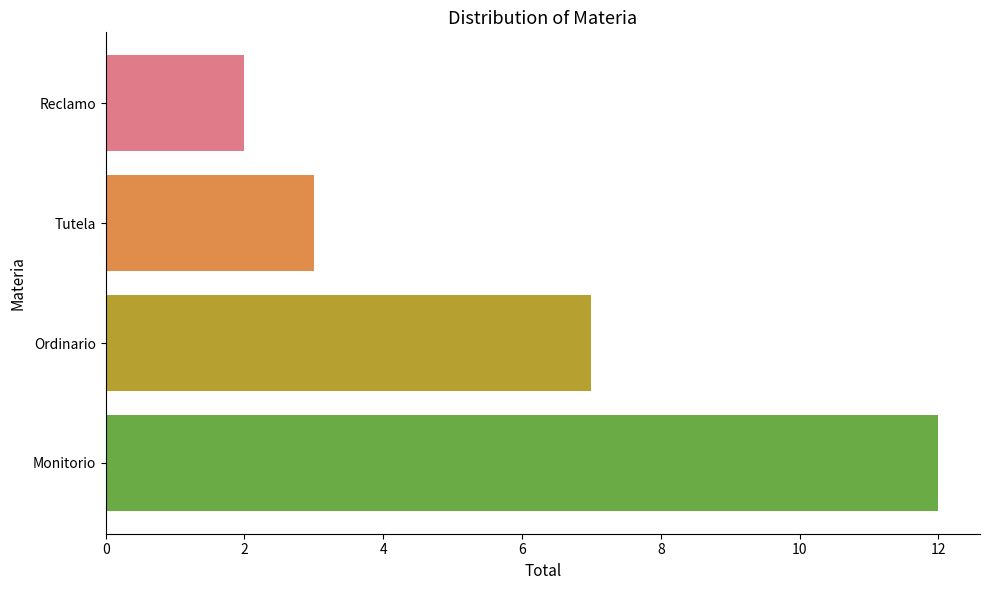

True or false: the data shows 2 at Reclamo.

True